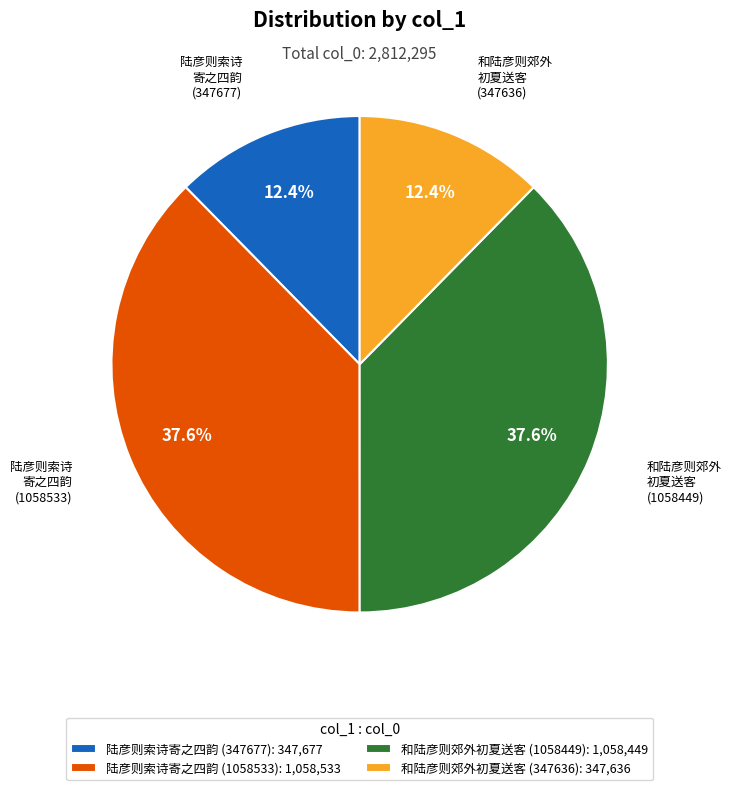

To the nearest percent, what is the average slice percentage?

25%